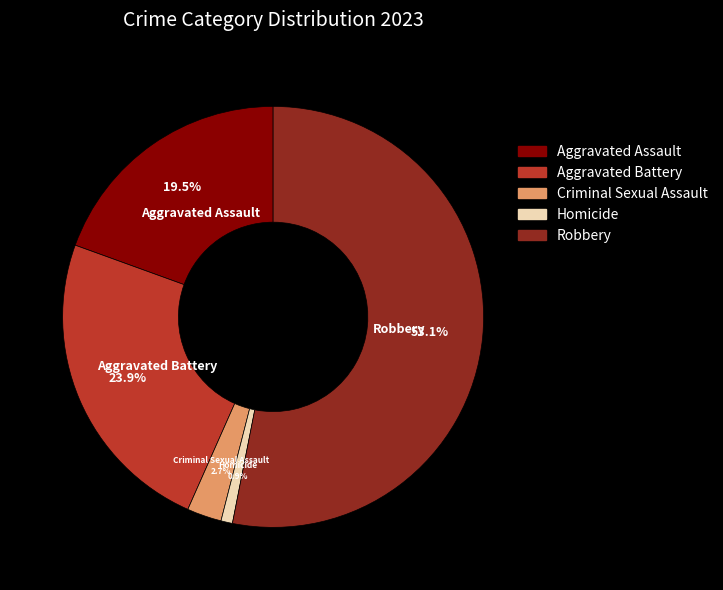

How many segments does this pie chart have?

5